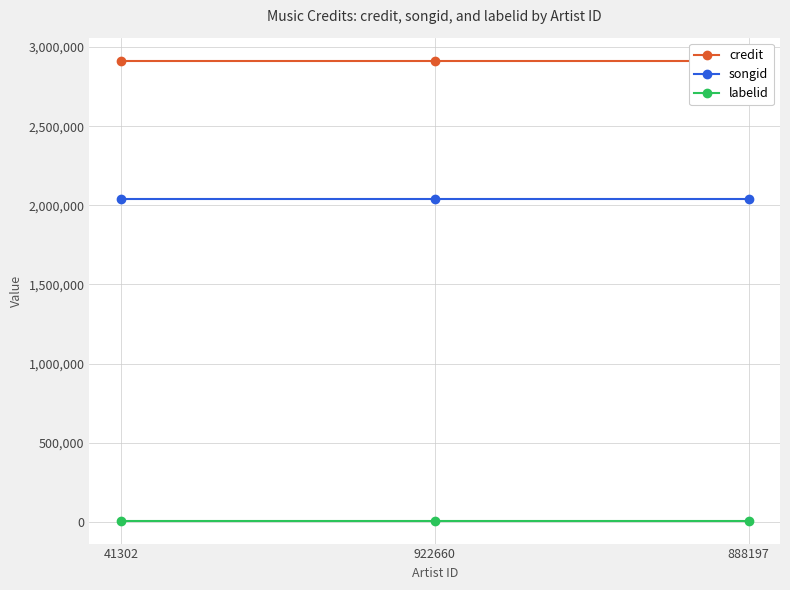

The labelid series shows 13146 at 41302. True or false?

False